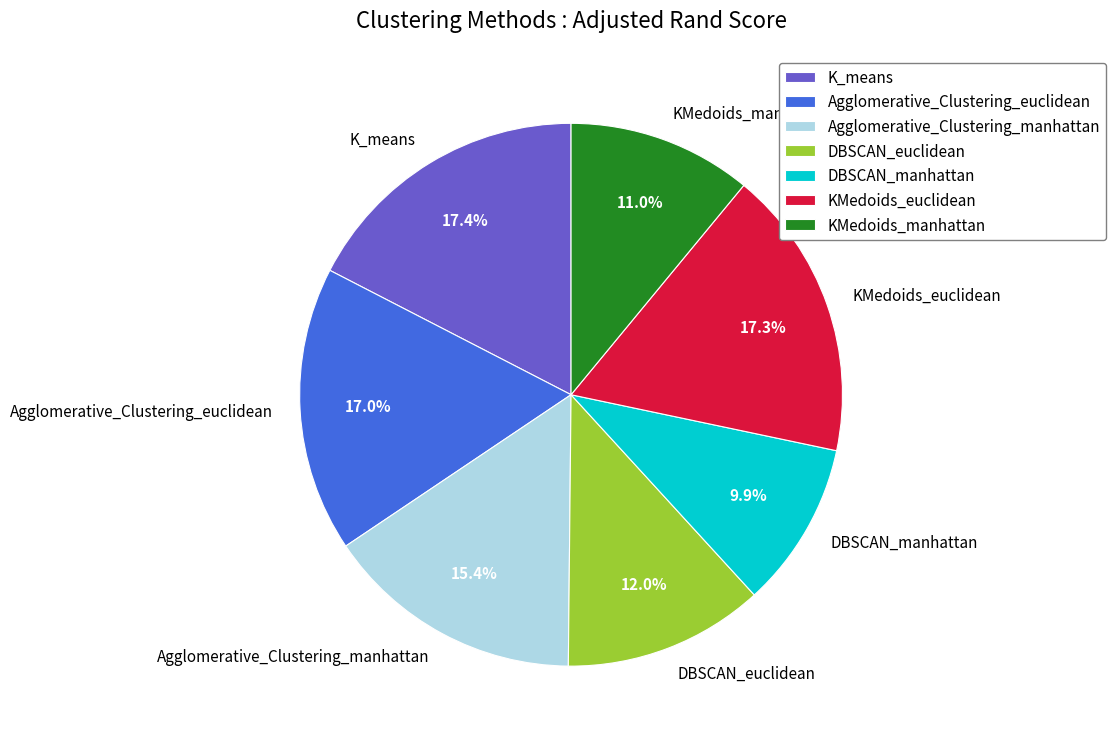

The DBSCAN_manhattan slice represents 23% of the pie. True or false?

False